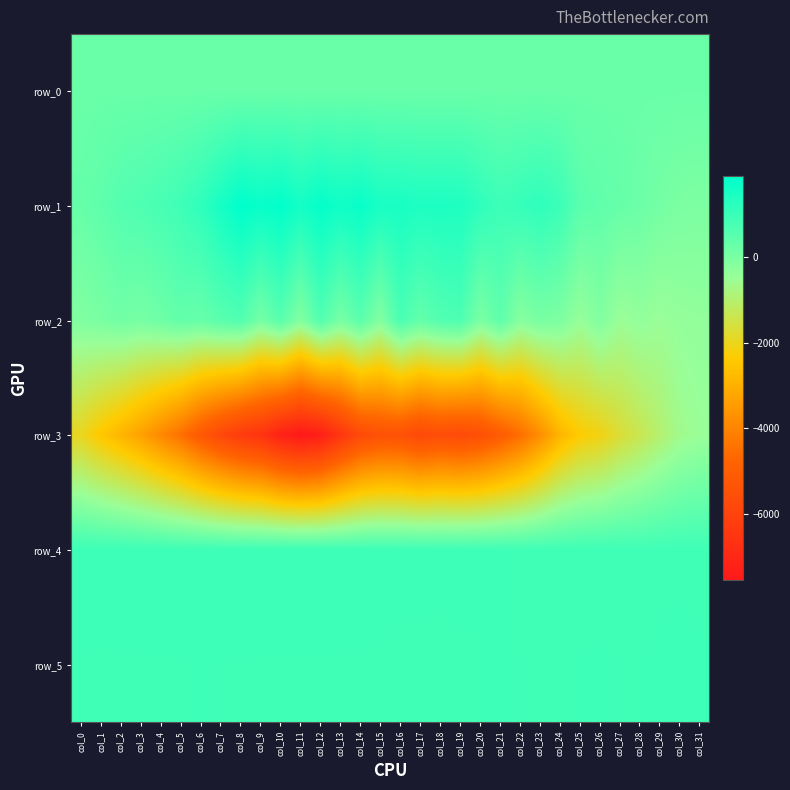

At which label is row_4 closest to 902?

col_18